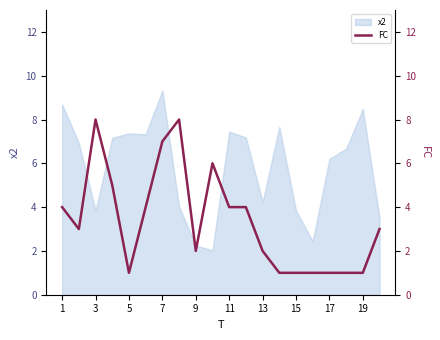

The value of x2 at 13 is 6.9. True or false?

False